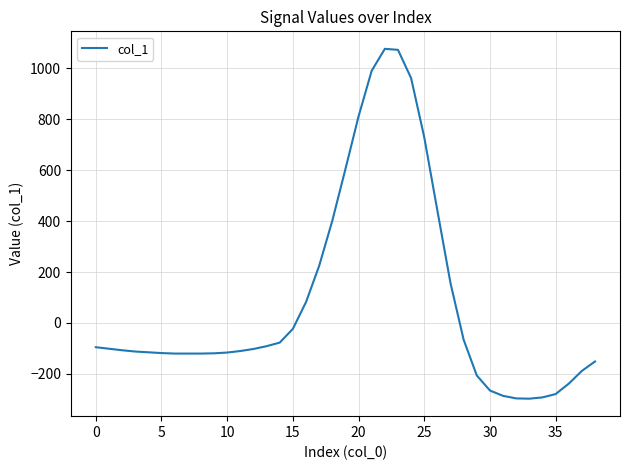

What is the difference between the maximum and minimum values?

1373